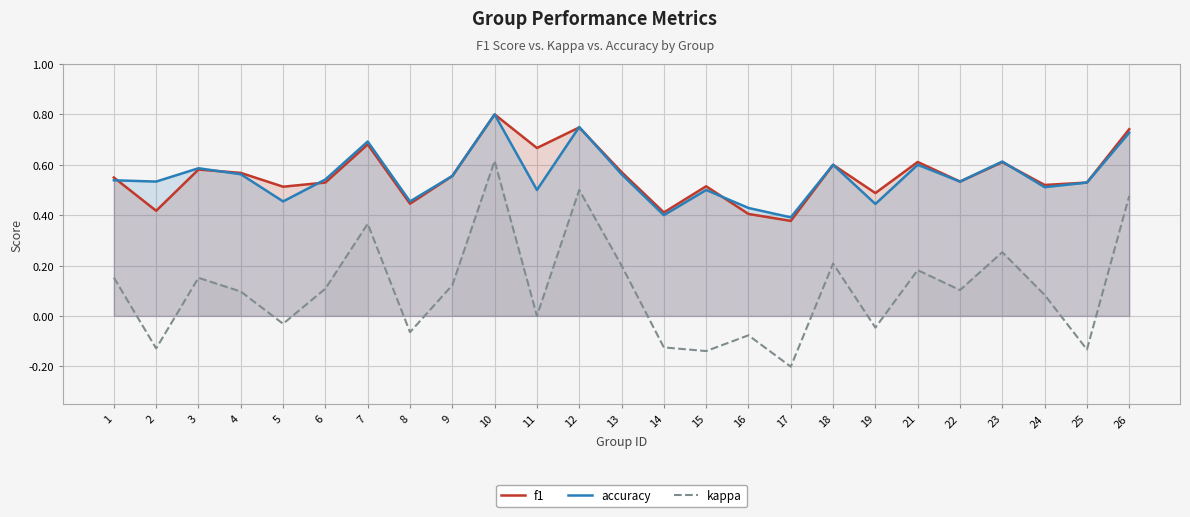

The f1 series shows 0.6 at 23. True or false?

True